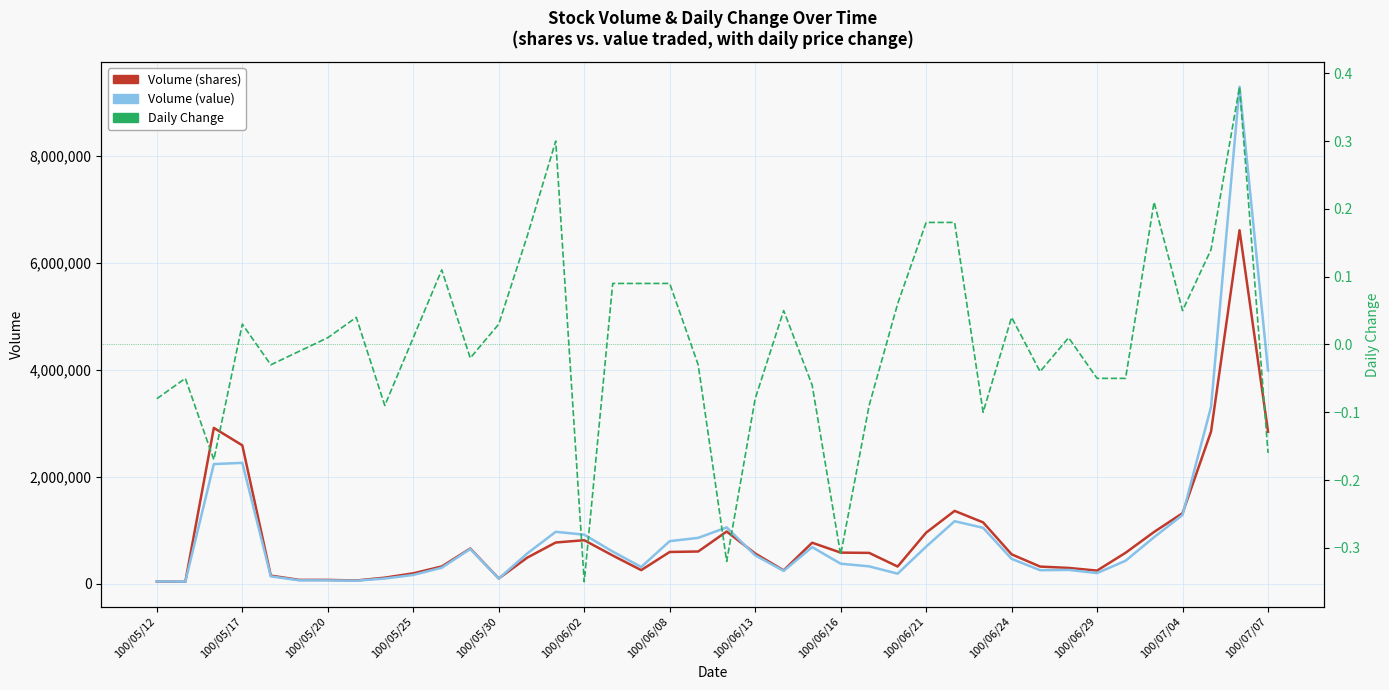

True or false: Daily Change and Volume (shares) cross at least once.

False